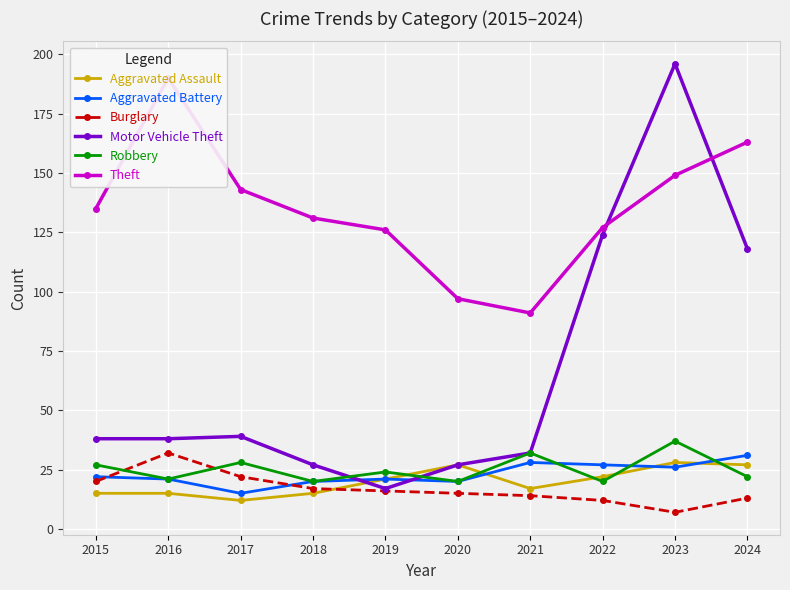

Where is the first local minimum for Burglary?

2023